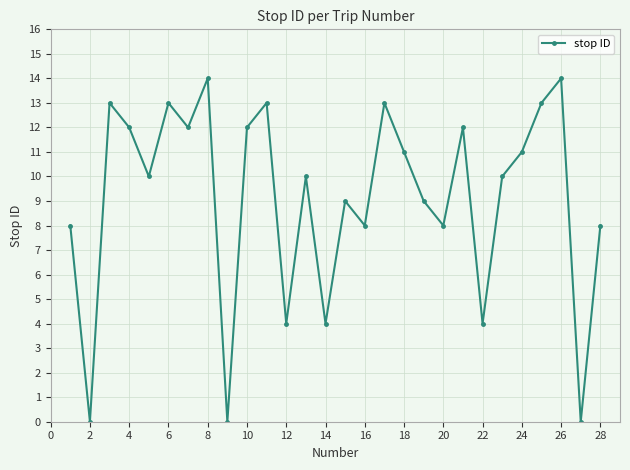

Reading right to left, extract all data points from this chart.

8	0	14	13	11	10	4	12	8	9	11	13	8	9	4	10	4	13	12	0	14	12	13	10	12	13	0	8